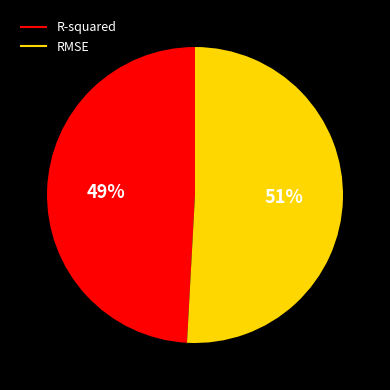

To the nearest percent, what is the difference between the RMSE and R-squared slice percentages?

2%